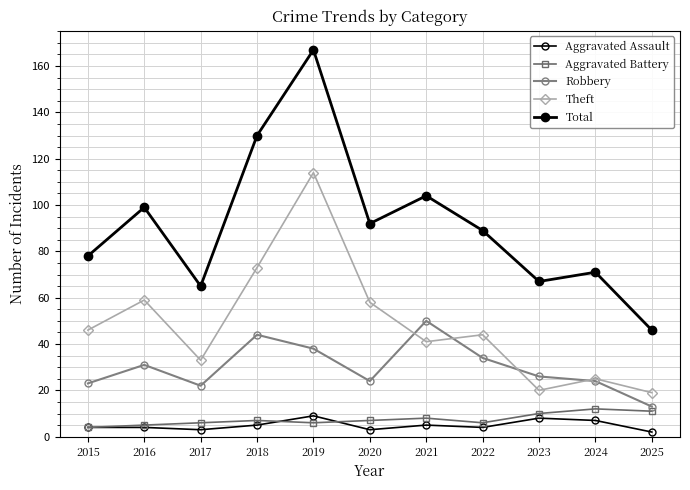

Which series changed the most between 2016 and 2023?

Theft